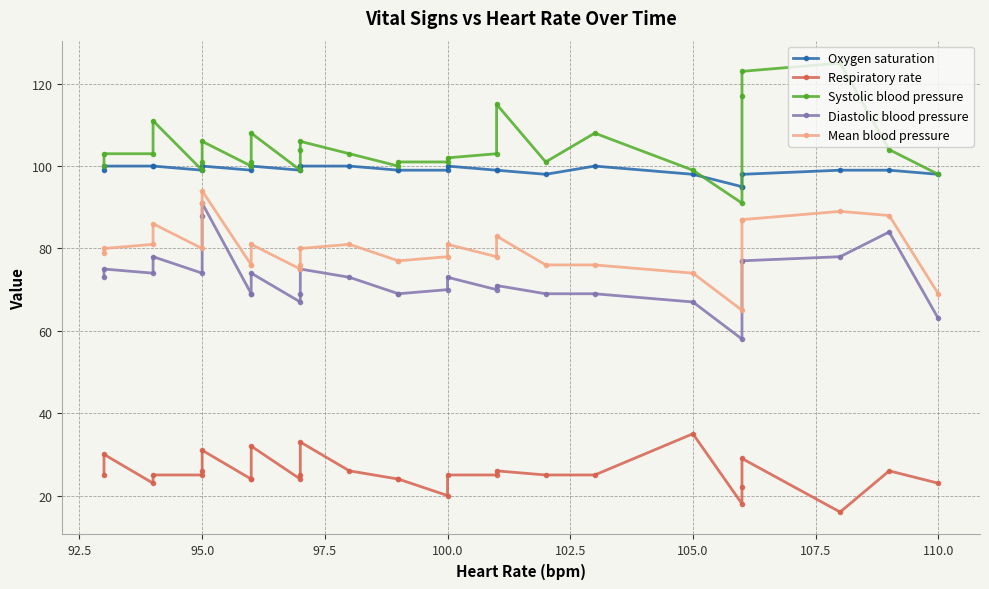

Does the chart have visible grid lines?

Yes